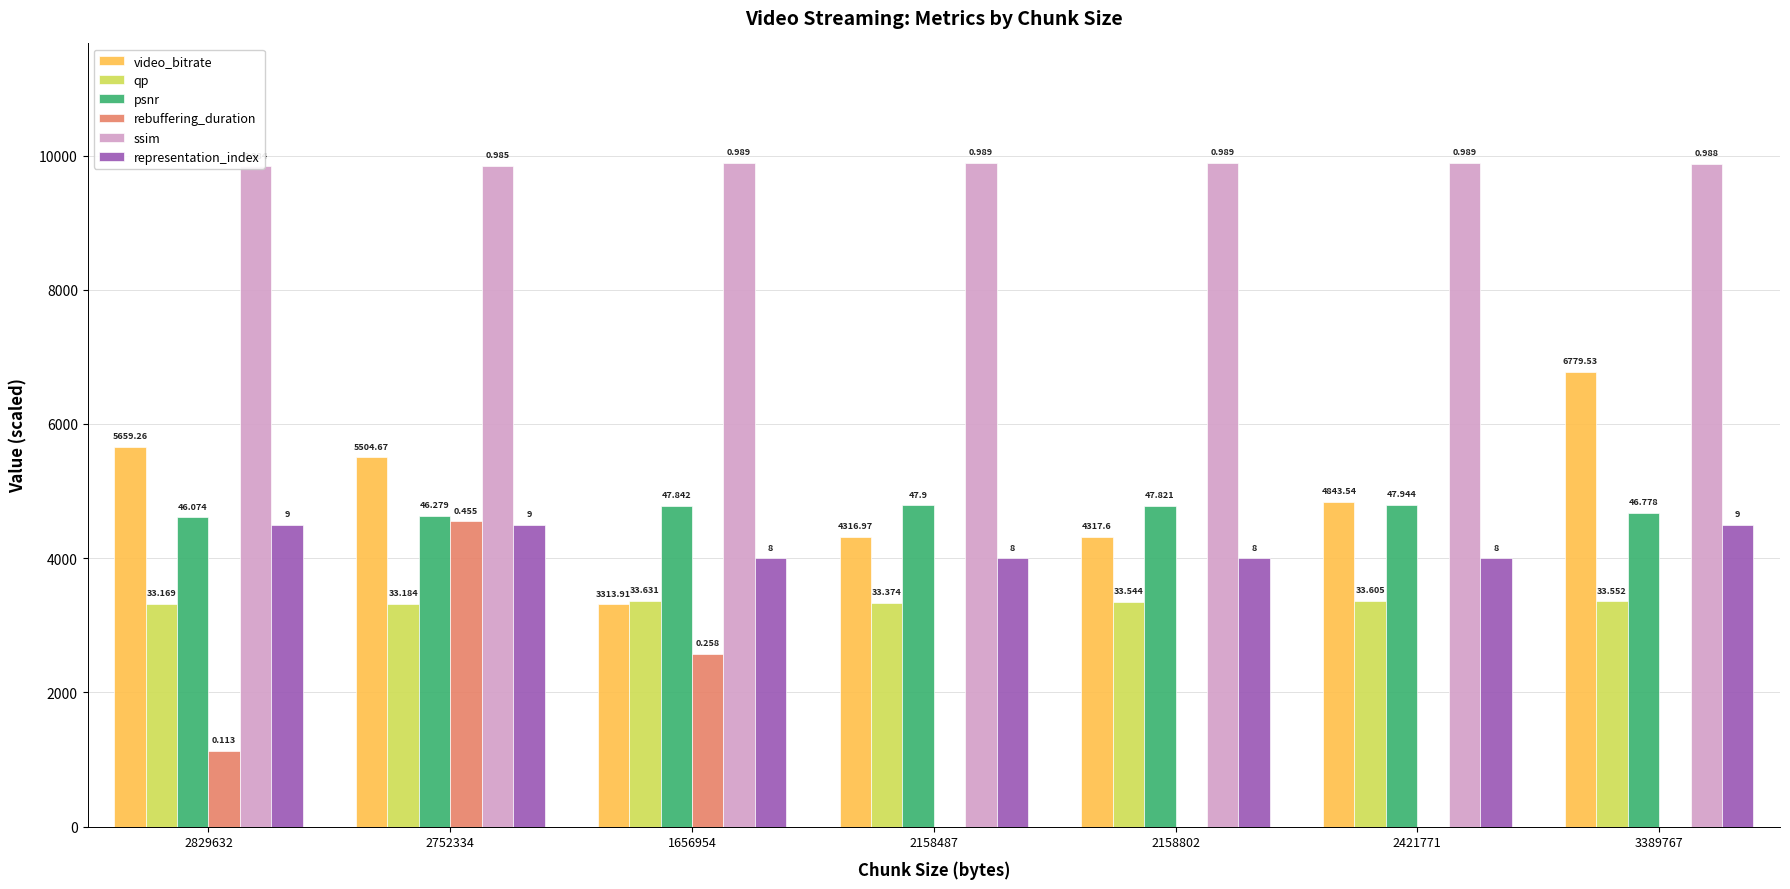

What value does the representation_index series have at 3389767?

4500.0